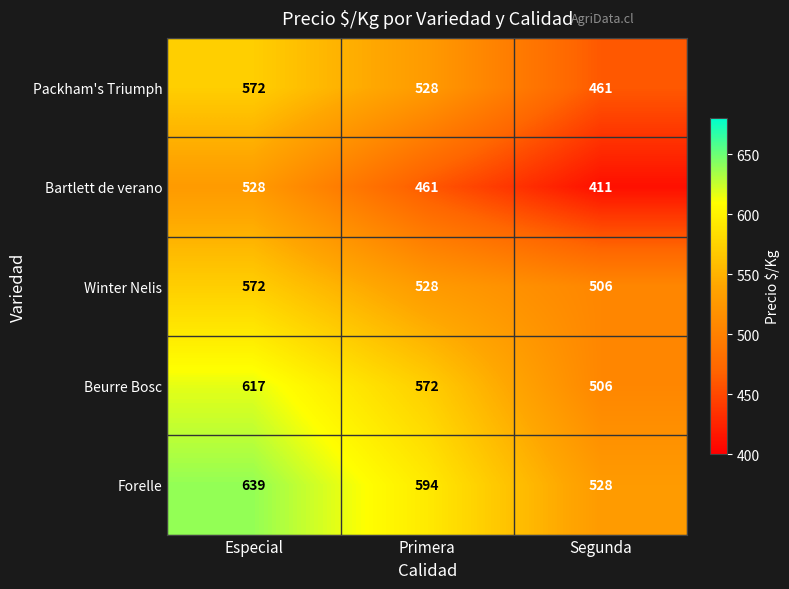

What is the difference between the Beurre Bosc values at Segunda and Primera?

66